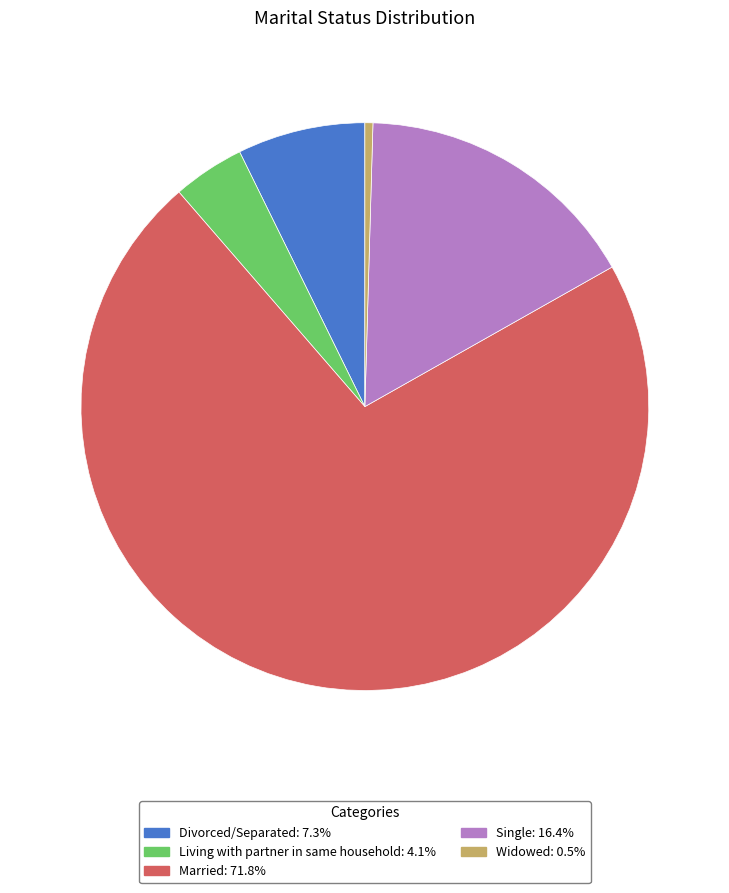

The Single slice represents 25% of the pie. True or false?

False